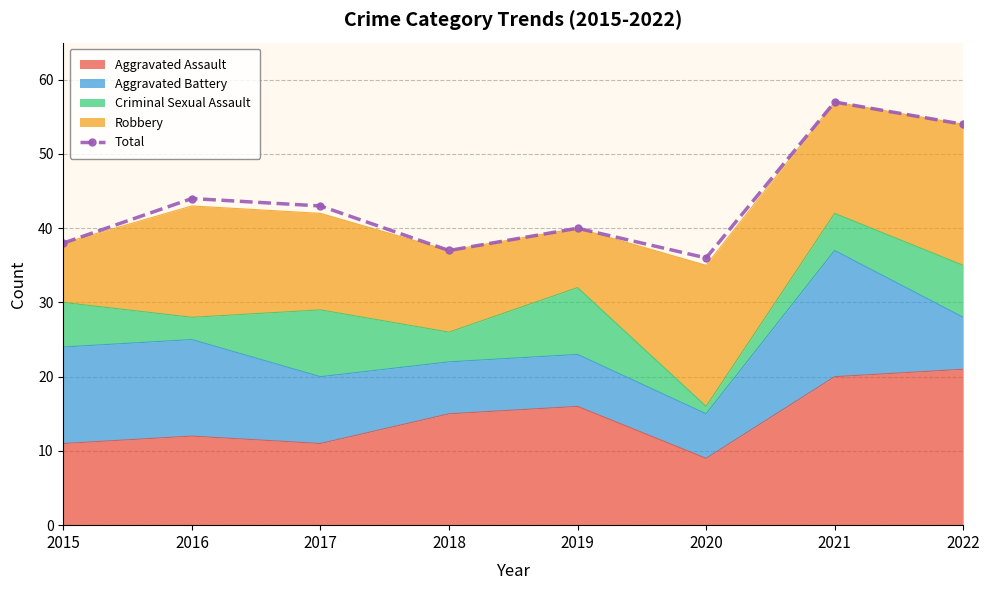

Is it true that the value at 2020 is 36?

True